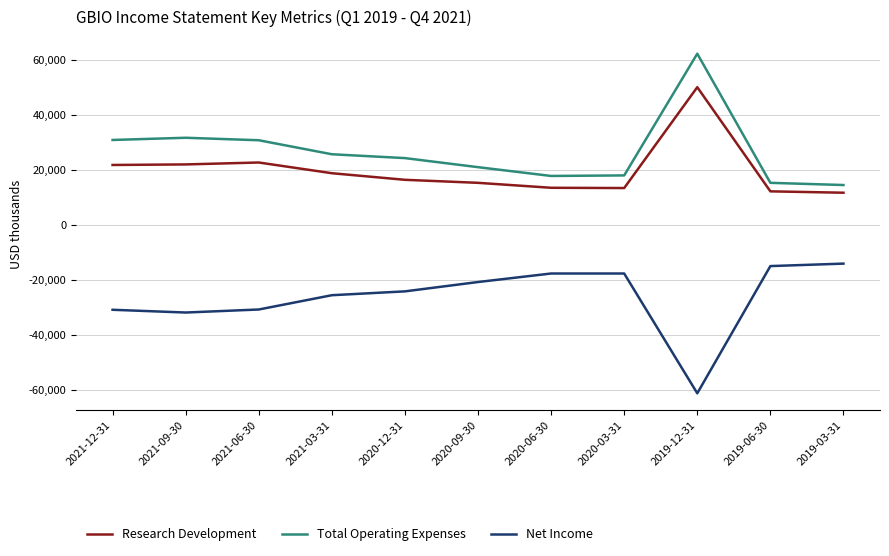

Is the value of Net Income at 2020-06-30 greater than the value of Research Development at 2019-03-31?

No